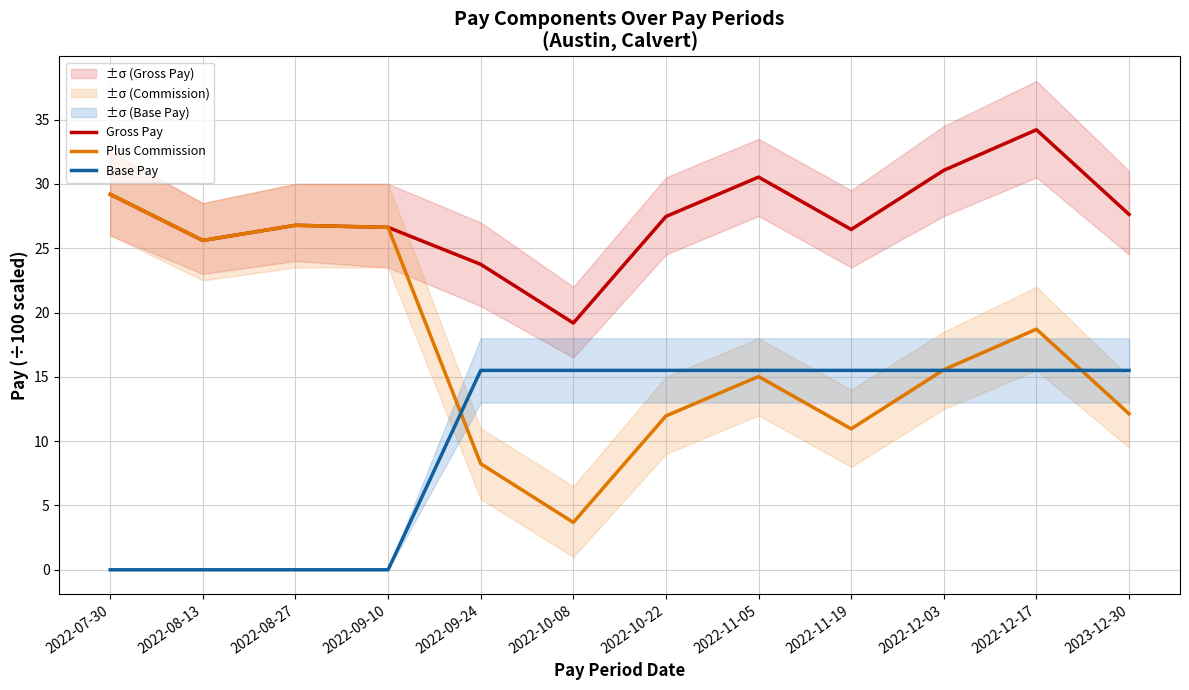

What is the label of the 6th point from the right?

2022-10-22